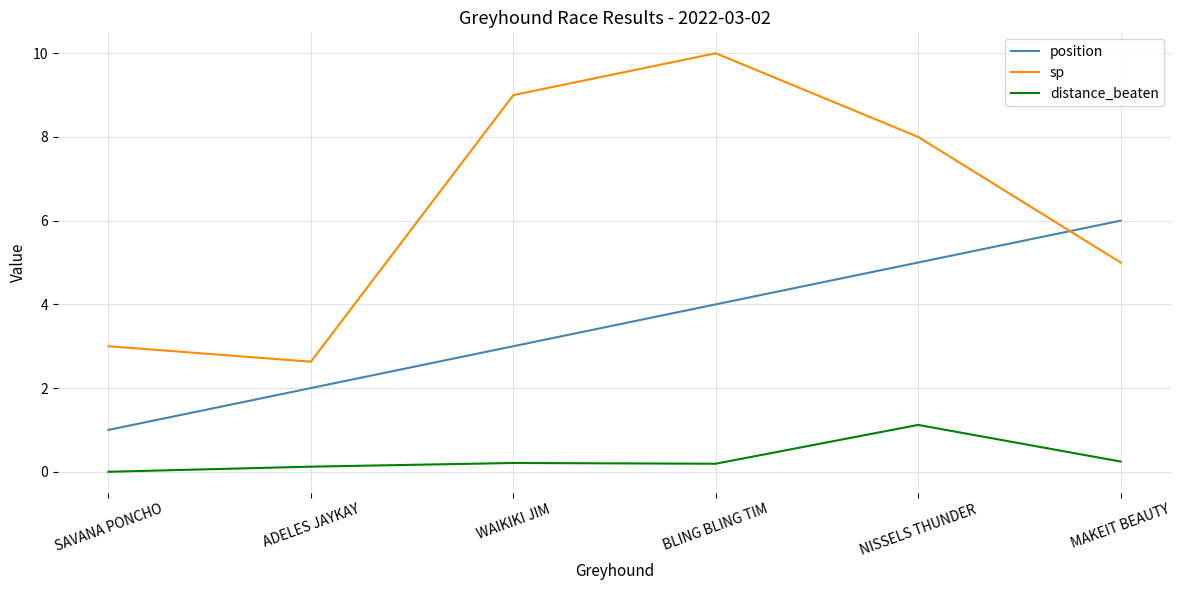

How many values in the sp series are below 8?

3